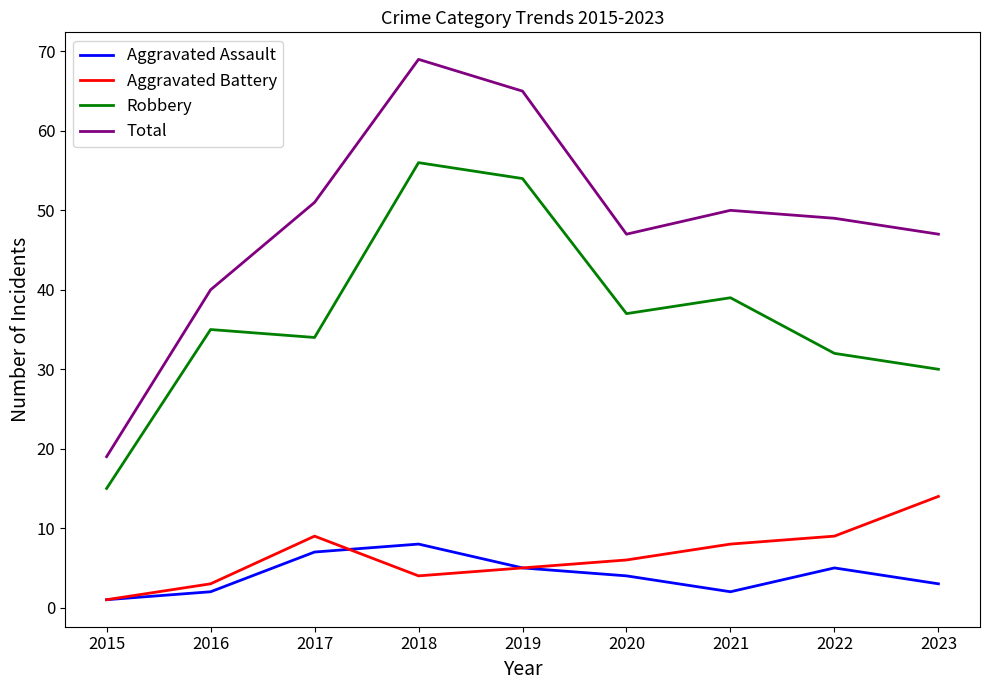

Which series has the widest spread of values?

Total